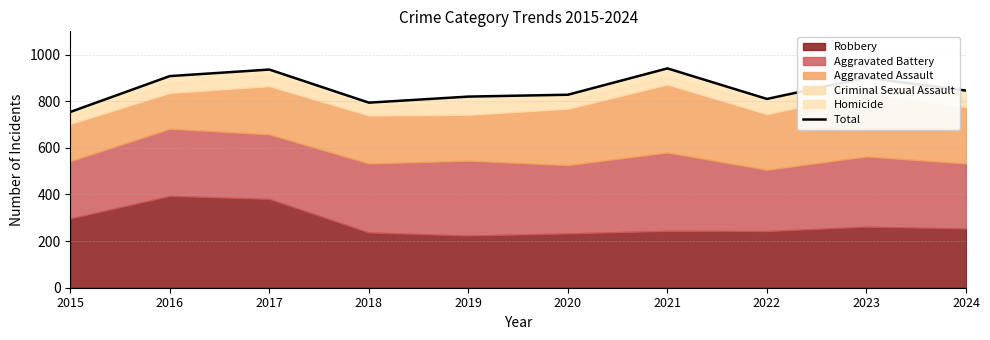

Is it true that the value at 2023 is 1431?

False